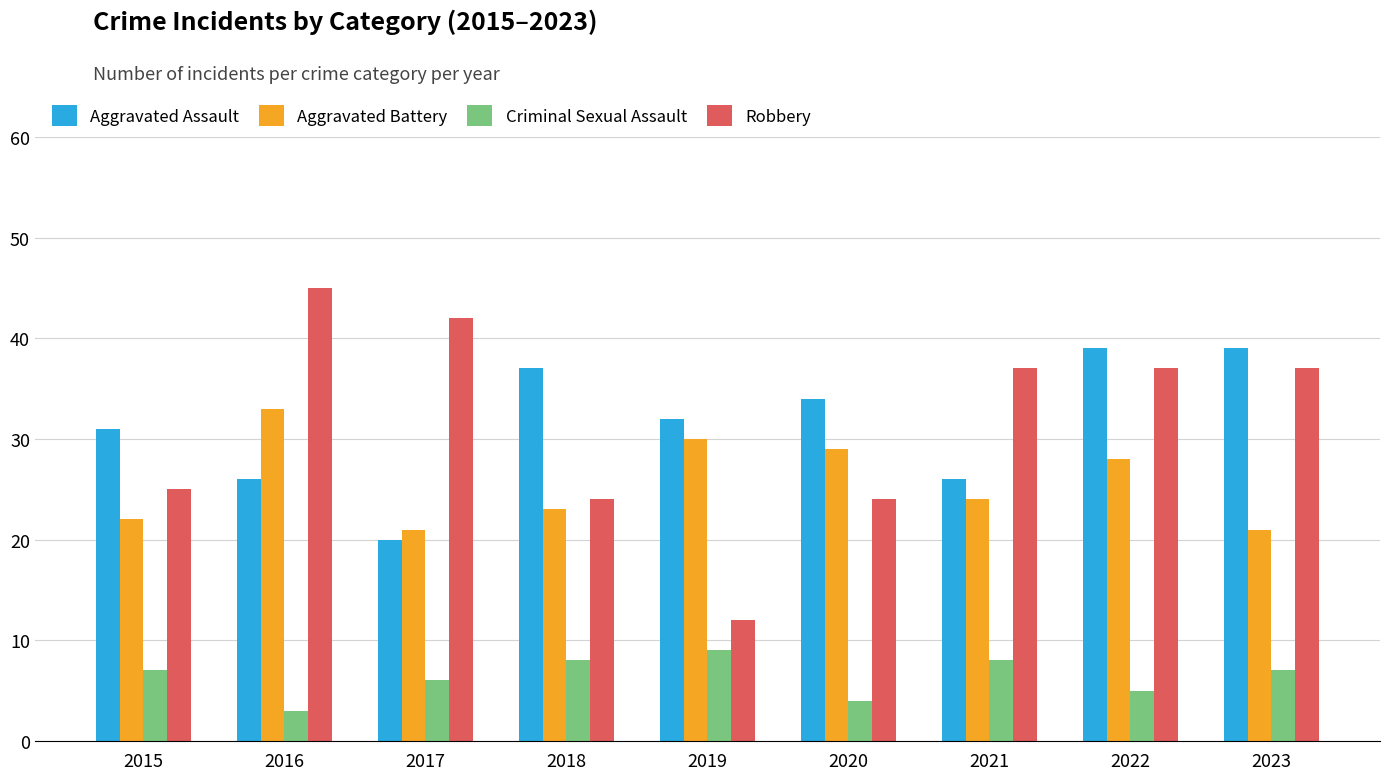

Reading right to left, what are all the values shown in this chart?

Aggravated Assault: 39	39	26	34	32	37	20	26	31
Aggravated Battery: 21	28	24	29	30	23	21	33	22
Criminal Sexual Assault: 7	5	8	4	9	8	6	3	7
Robbery: 37	37	37	24	12	24	42	45	25